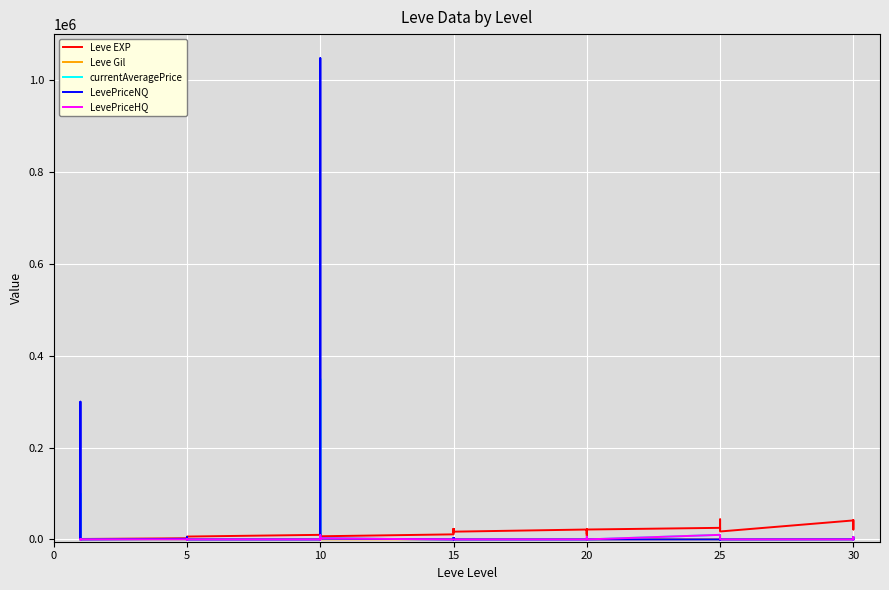

What is the label of the 38th point from the right?

10